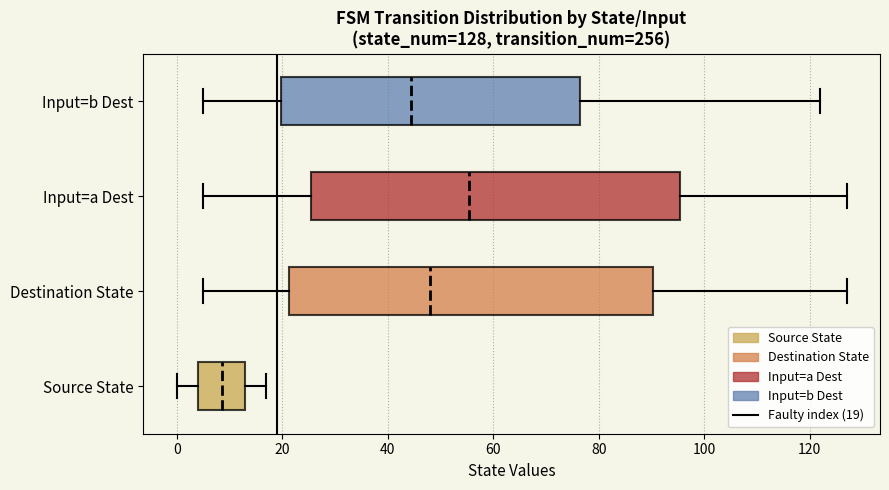

Which box's median line is the furthest to the left?

Source State